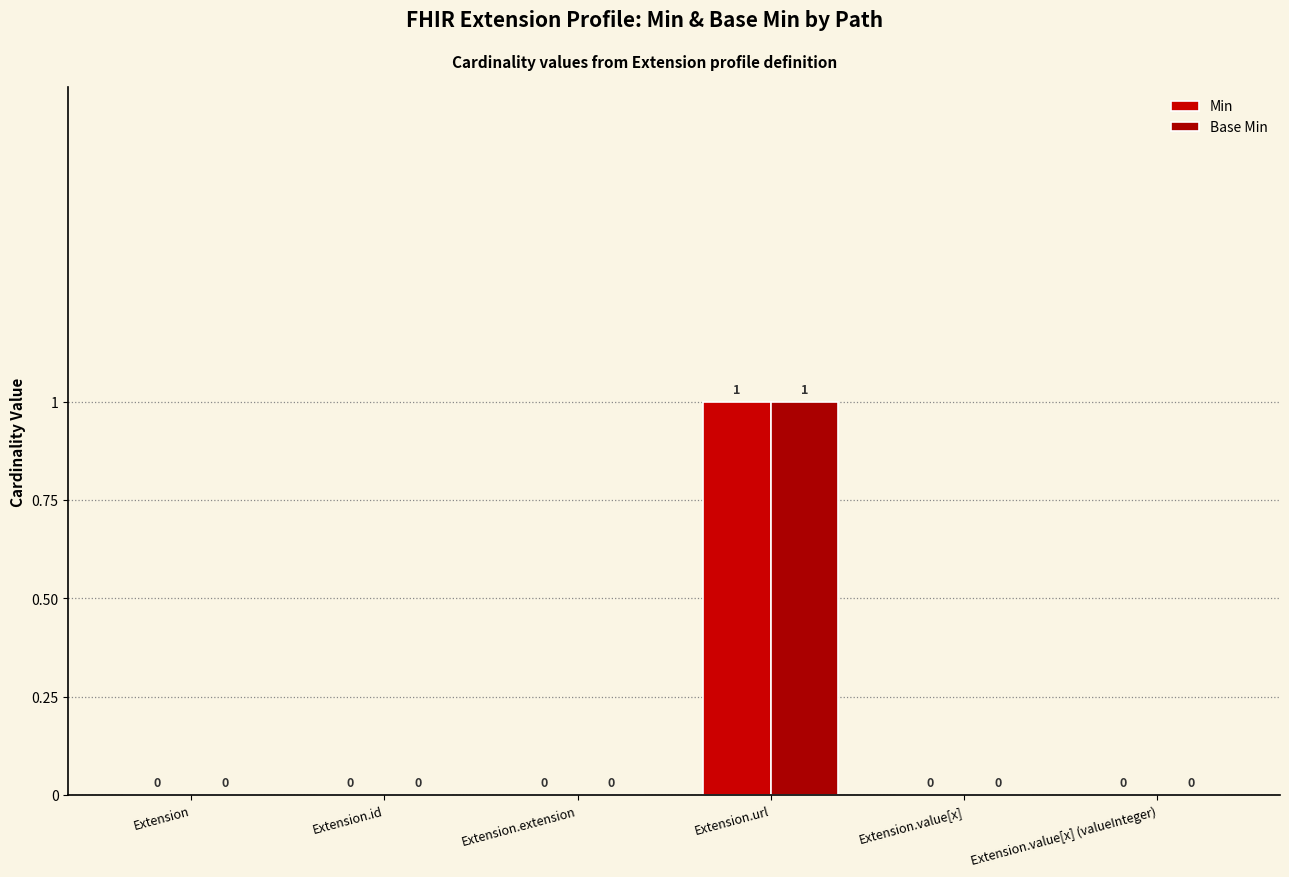

What is the label of the 4th bar from the left?

Extension.url